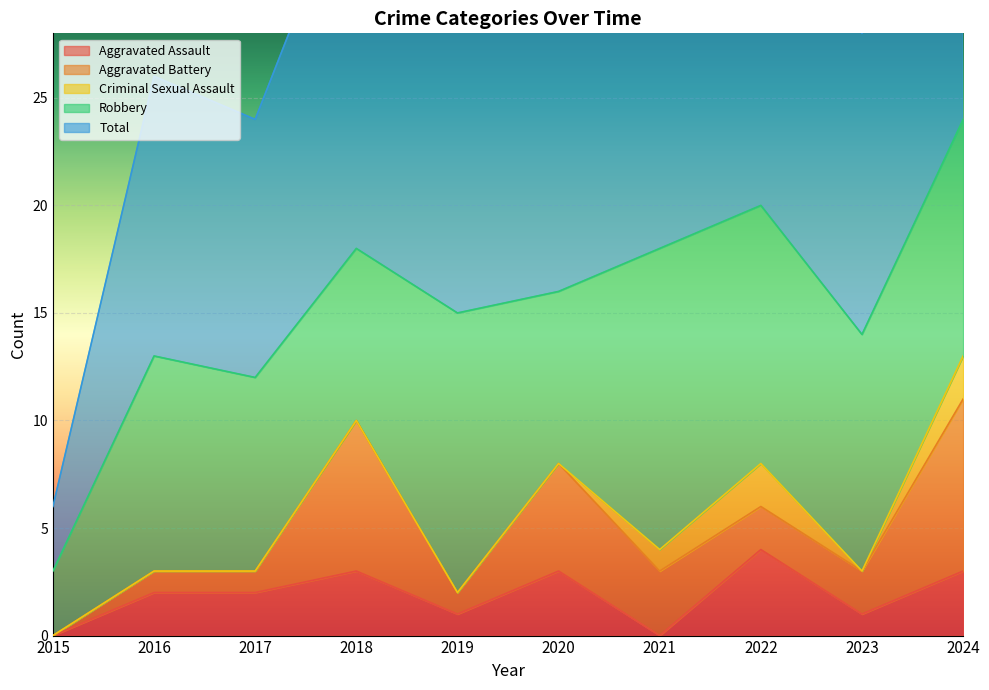

Which series has the widest spread of values?

Total